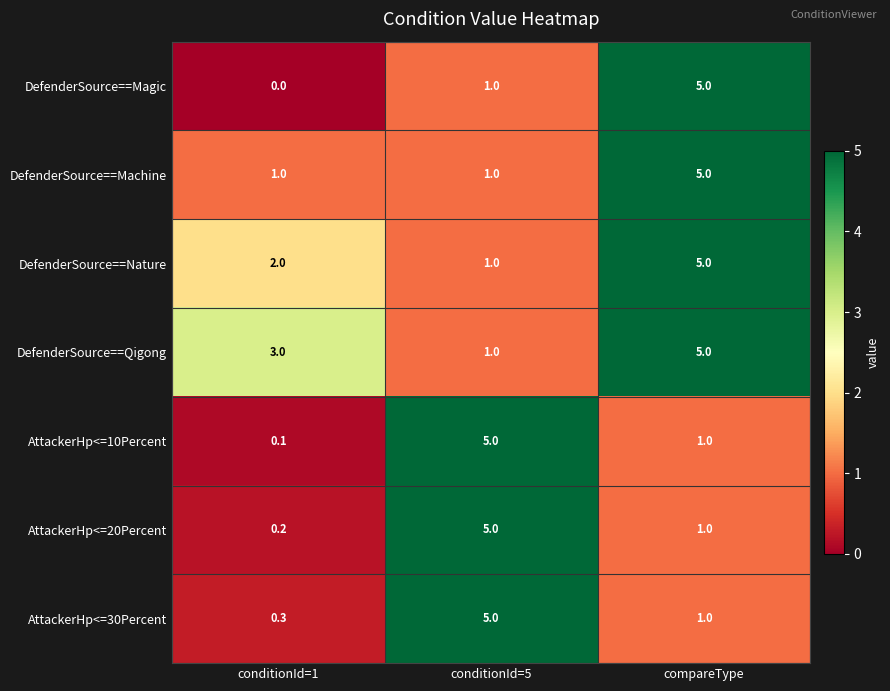

What is the difference between the maximum and minimum values in the AttackerHp<=10Percent series?

4.9